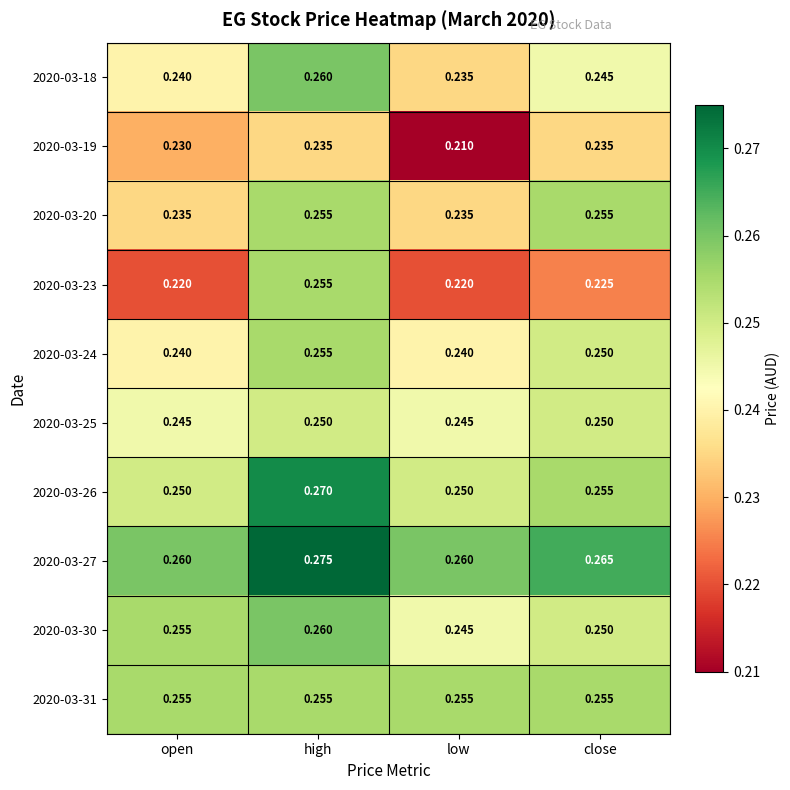

Which label corresponds to the largest value in the chart?

high